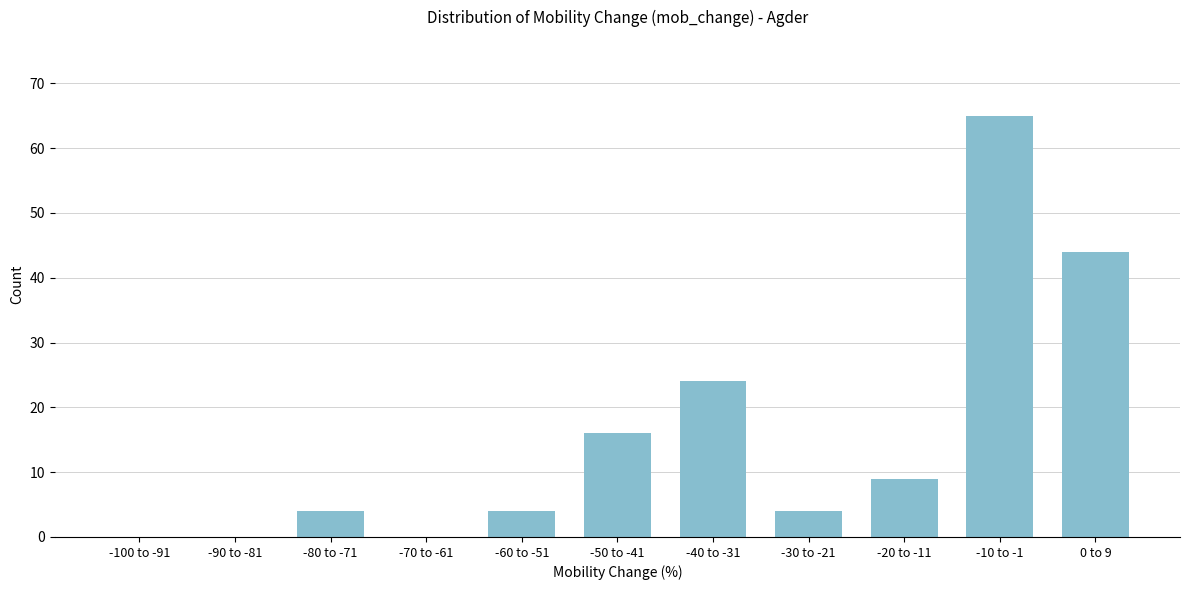

Reading left to right, list all the values displayed in this chart.

-100 to -91=0	-90 to -81=0	-80 to -71=4	-70 to -61=0	-60 to -51=4	-50 to -41=16	-40 to -31=24	-30 to -21=4	-20 to -11=9	-10 to -1=65	0 to 9=44